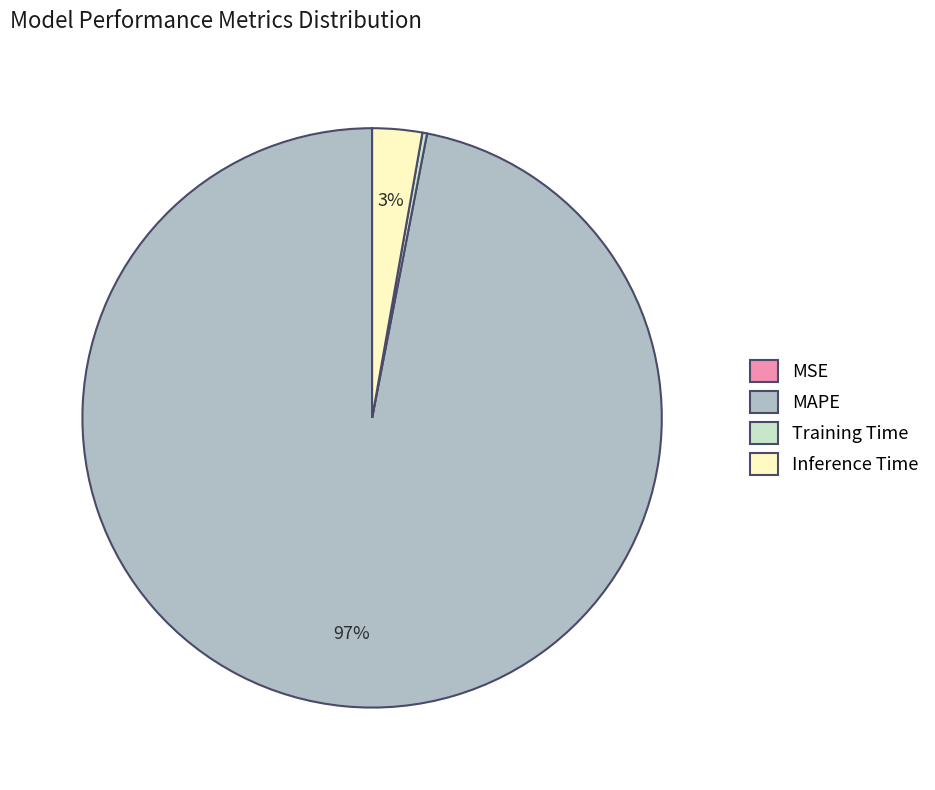

What percentage is the Inference Time slice, to the nearest percent?

3%